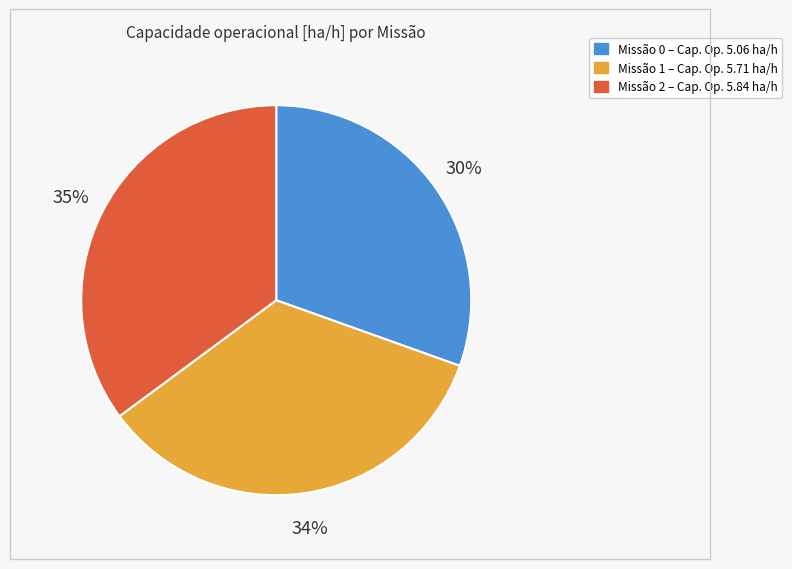

To the nearest percent, what is the average slice percentage?

33%